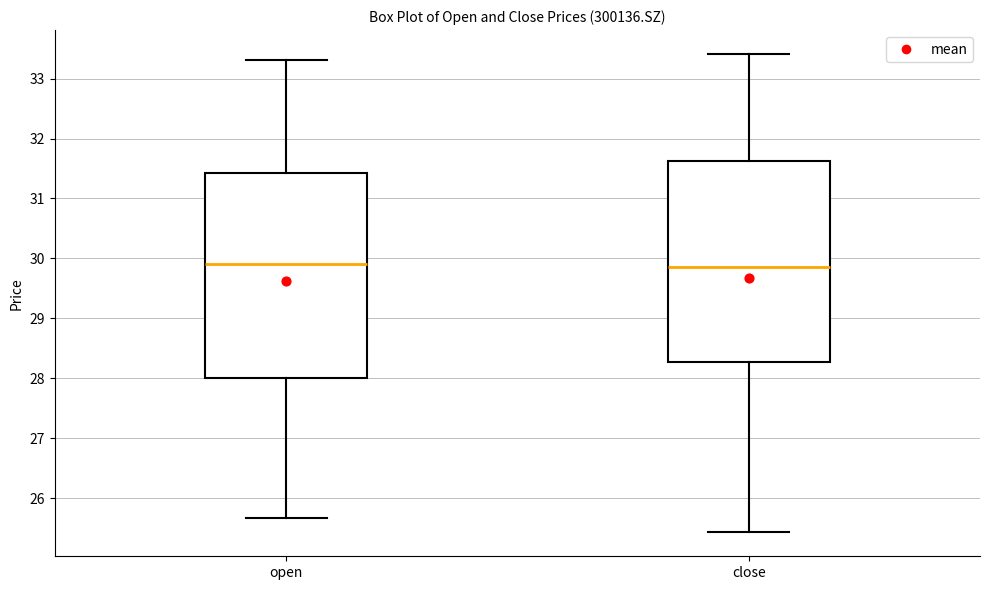

Where does the lower whisker of the box for close end on the y-axis? The values are not printed on the chart, so give them approximately, as read against the axis.

25.4